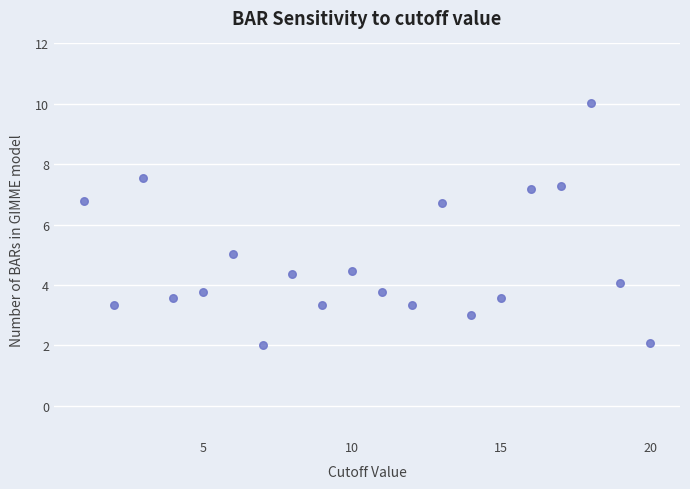

What is the range of X values (max minus min)?

19.0